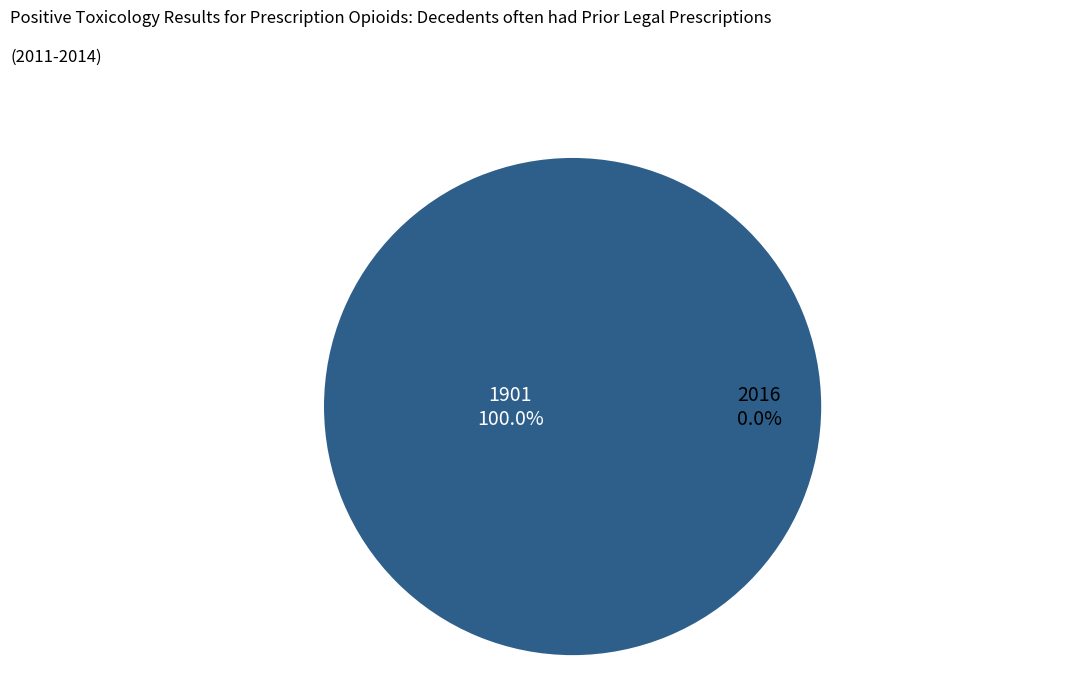

To the nearest percent, what is the combined percentage of 1901 and 2016?

100%